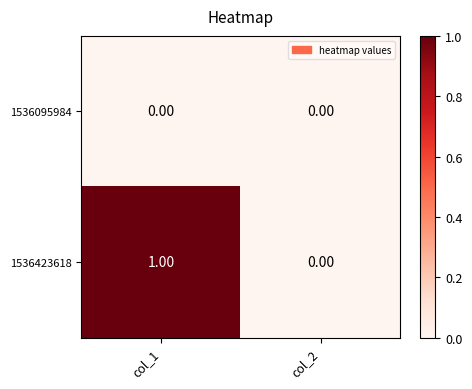

Rank the series at col_1 from highest to lowest value.

1536423618, 1536095984